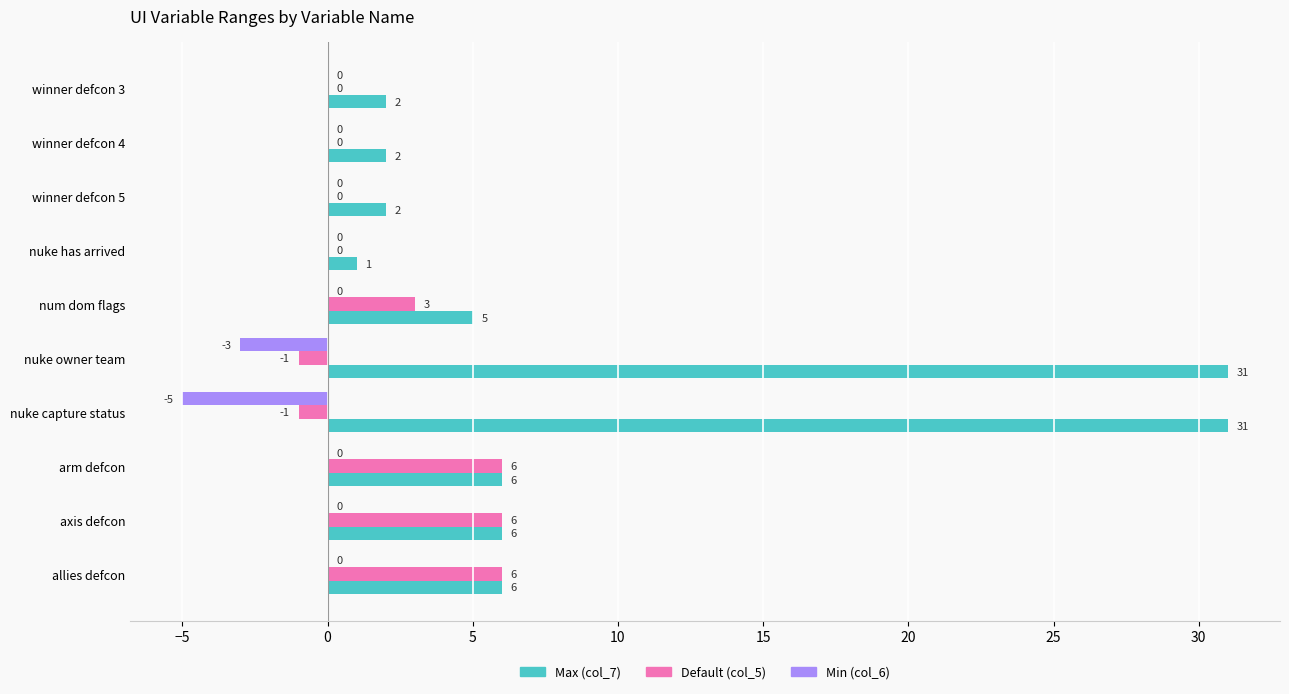

The value of Min (col_6) at axis defcon is 0. True or false?

True